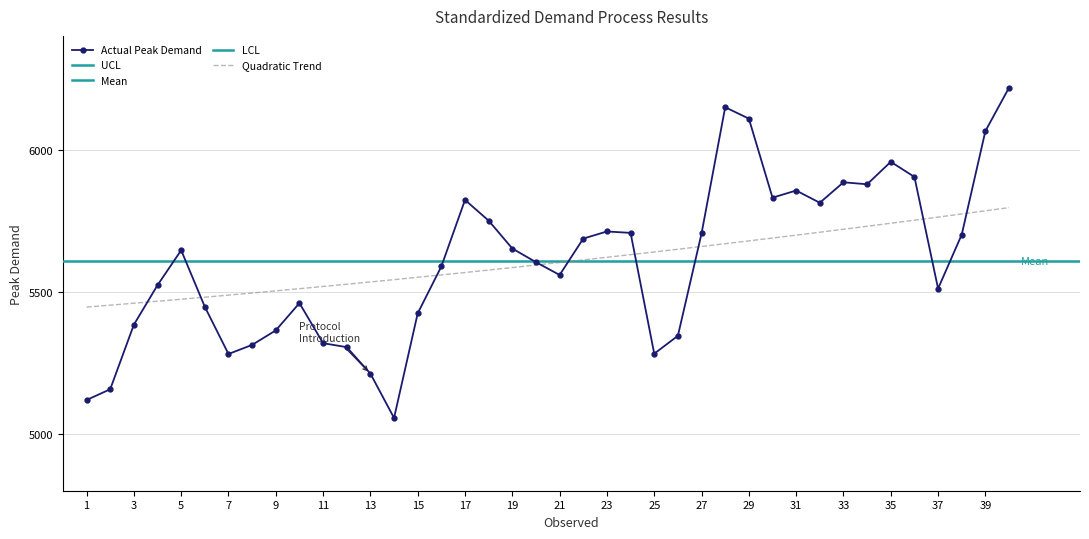

What is the average value of the Actual Peak Demand series?

5607.6